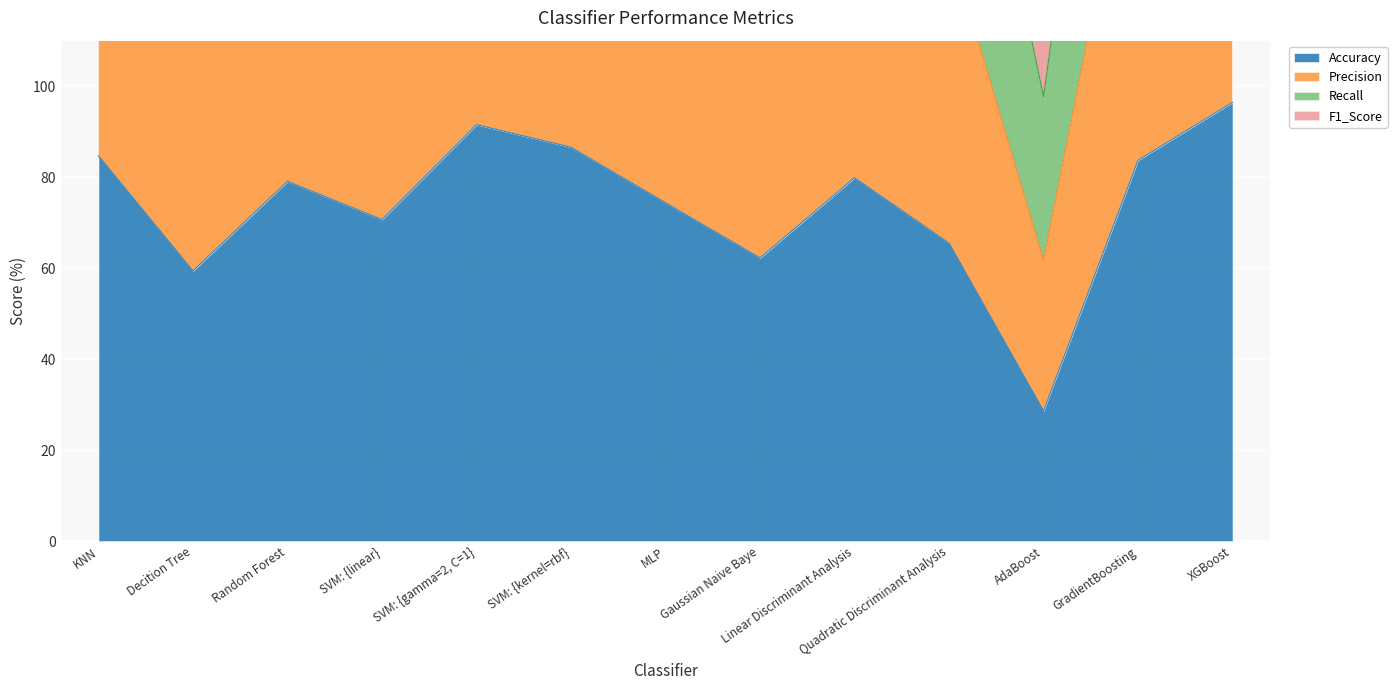

What is the difference between the highest and lowest values at AdaBoost?

93.8